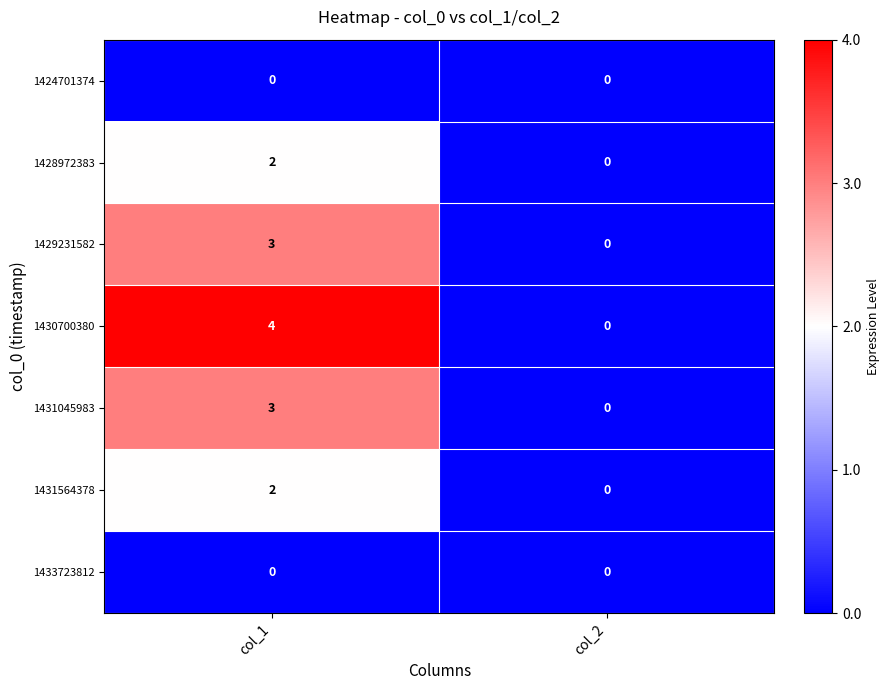

At how many categories does at least one series exceed 3?

1